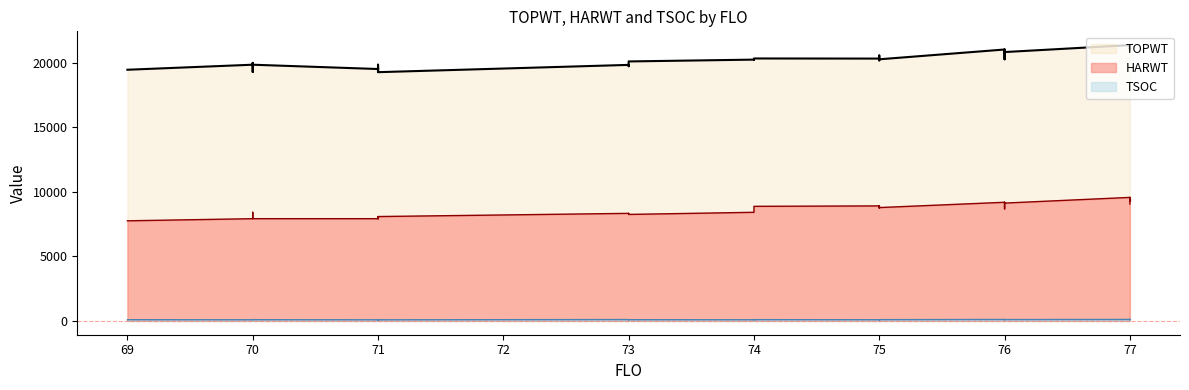

Where is TSOC nearest to the value 101?

77